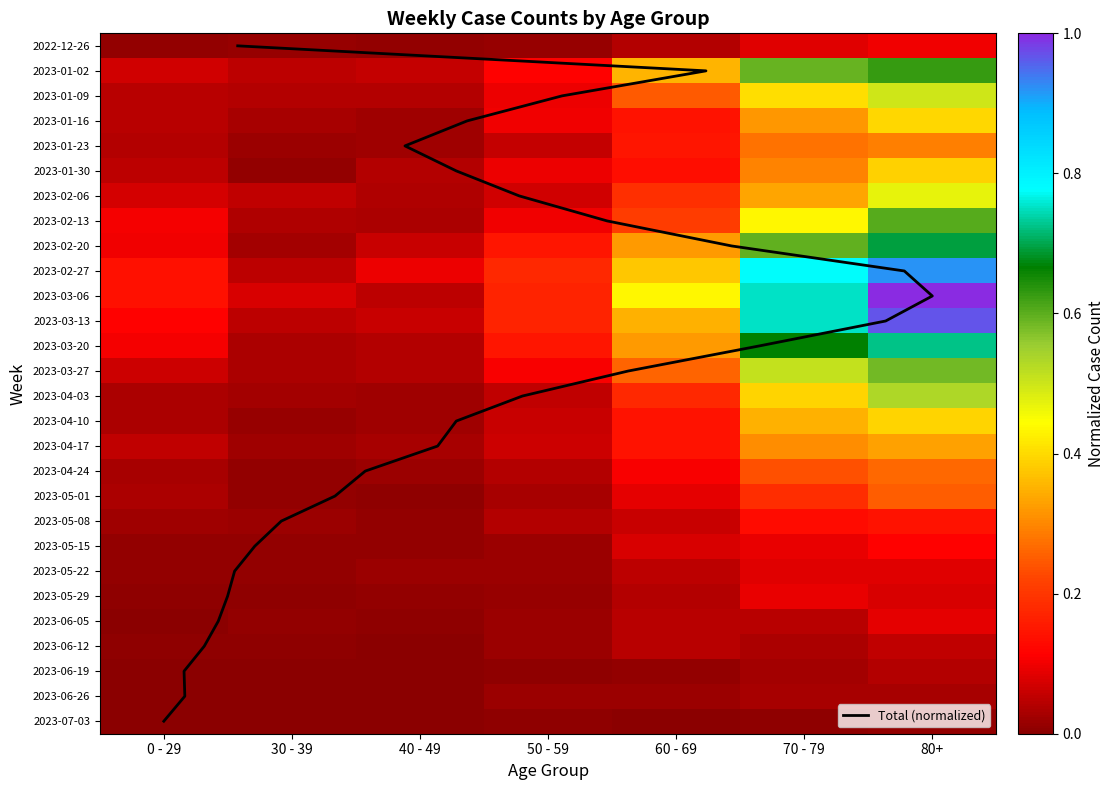

Between 0 - 29 and 50 - 59, which series saw the biggest shift?

2023-01-16